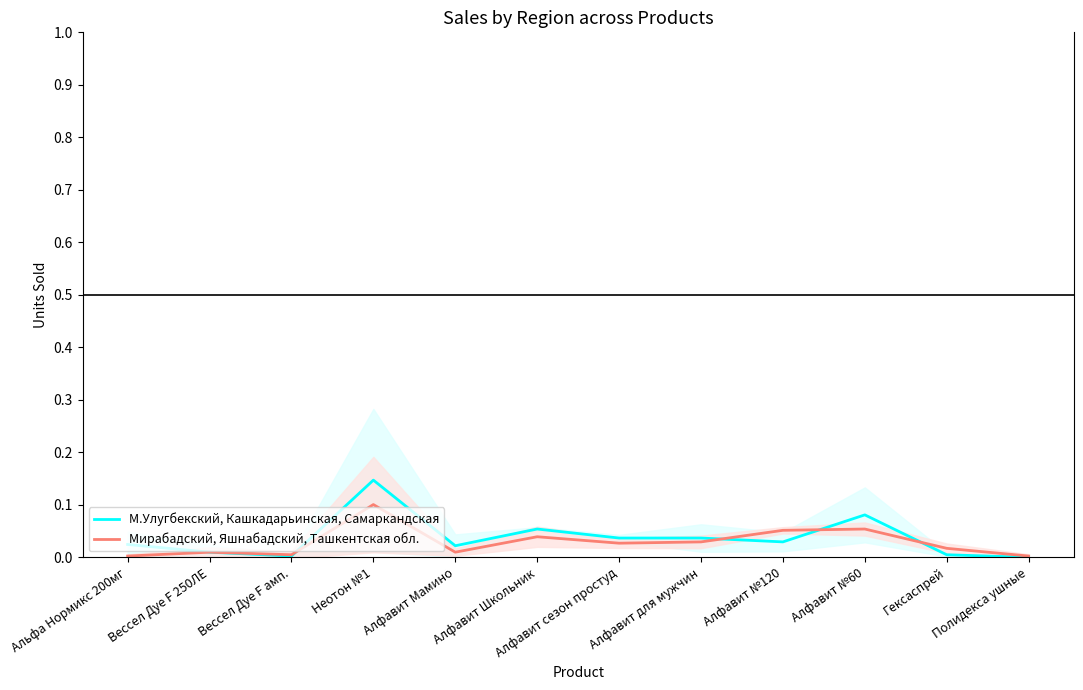

What is the sum of all М.Улугбекский, Кашкадарьинская, Самаркандская values?

0.4